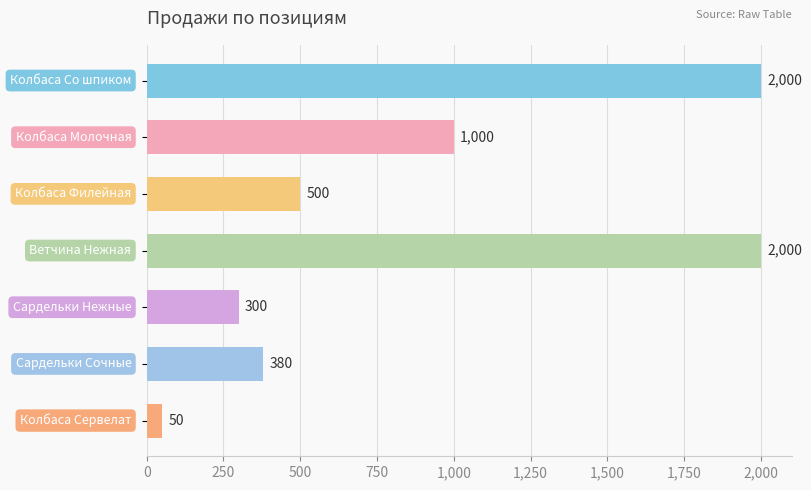

How many data points does each series have?

7